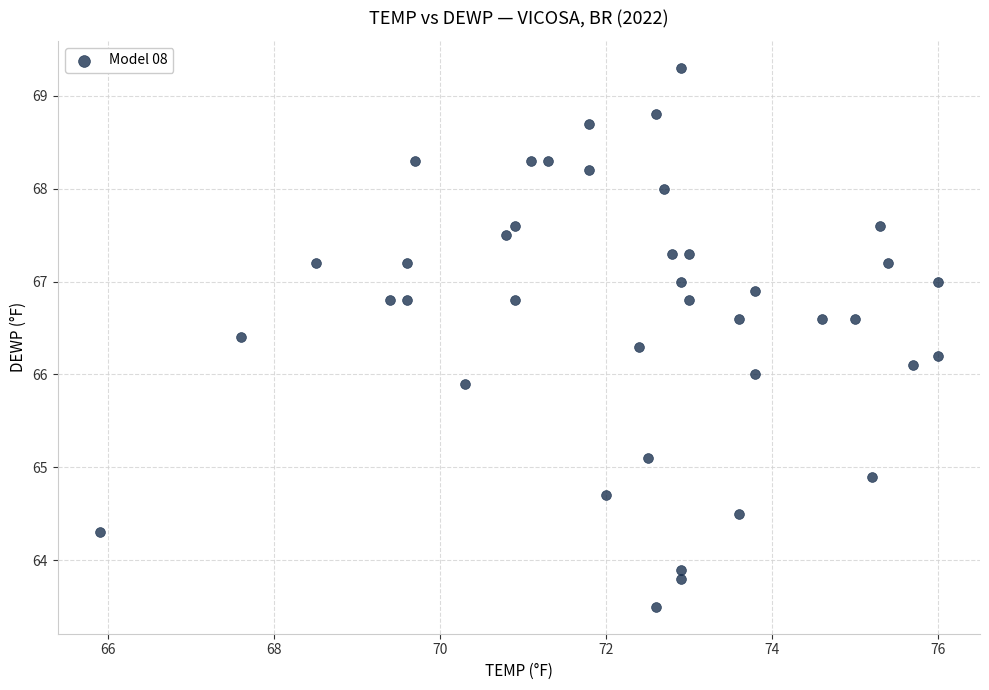

What is the range of Y values (max minus min)?

5.8